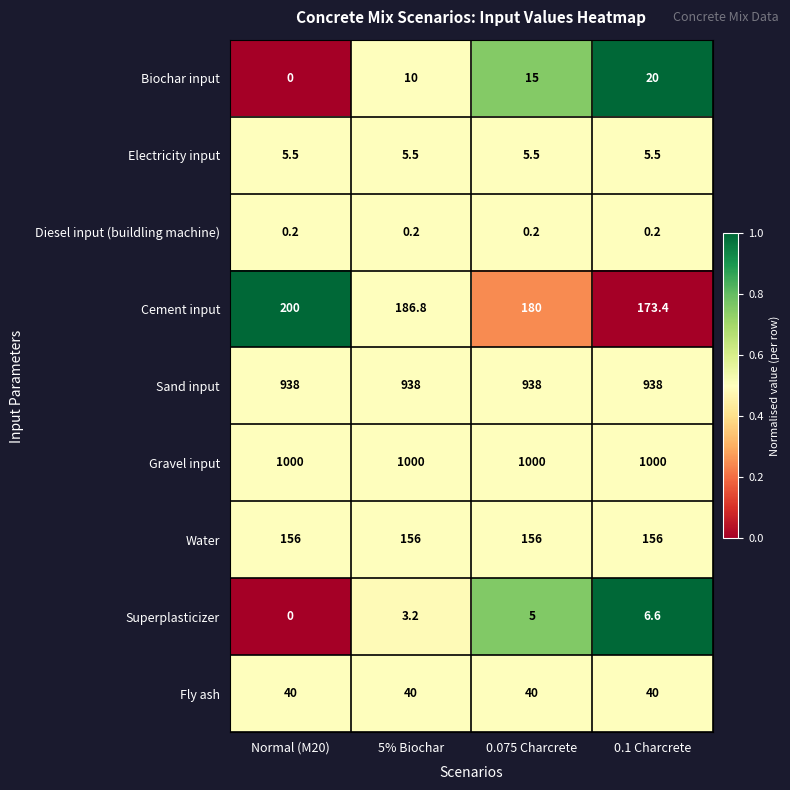

Which series has the largest total across all categories?

Gravel input